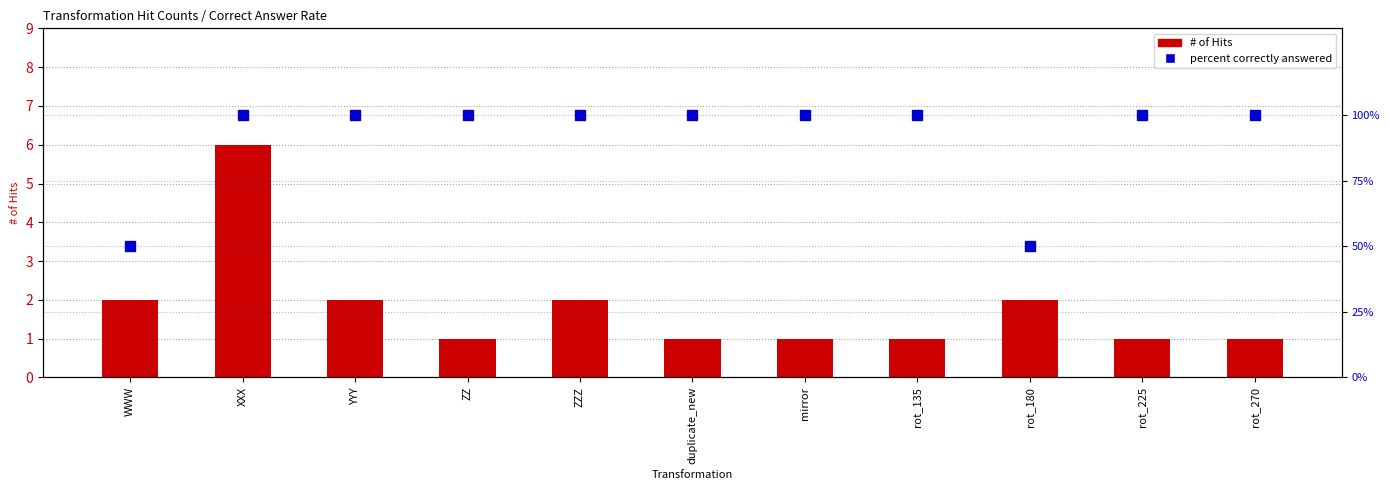

Read the percent correctly answered value at ZZZ, to the nearest 5.

100